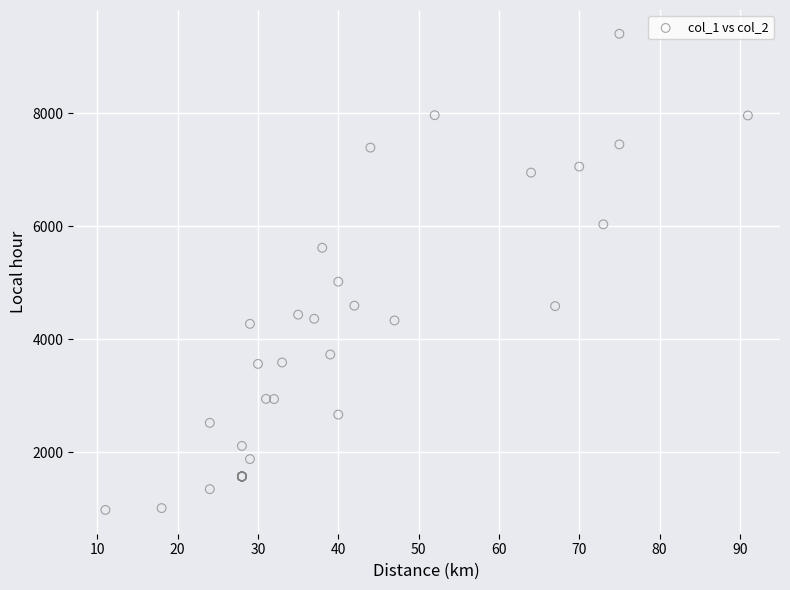

What Y value in the scatter plot is closest to 5190?

5016